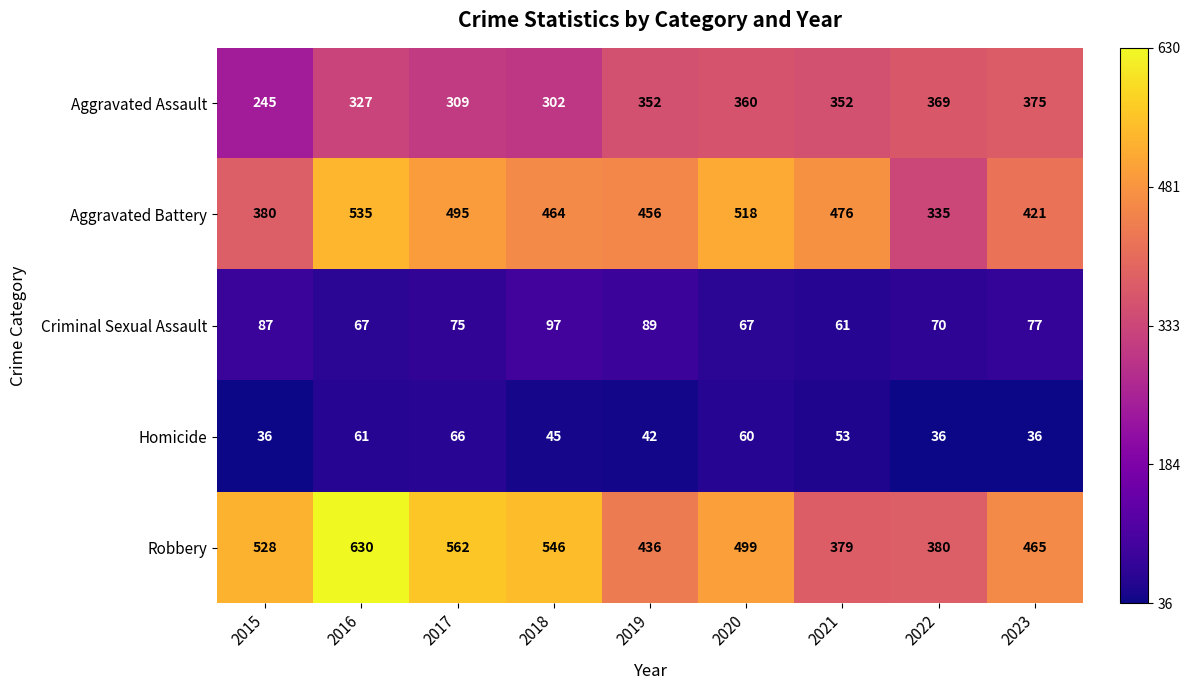

Which series changed the most between 2021 and 2023?

Robbery